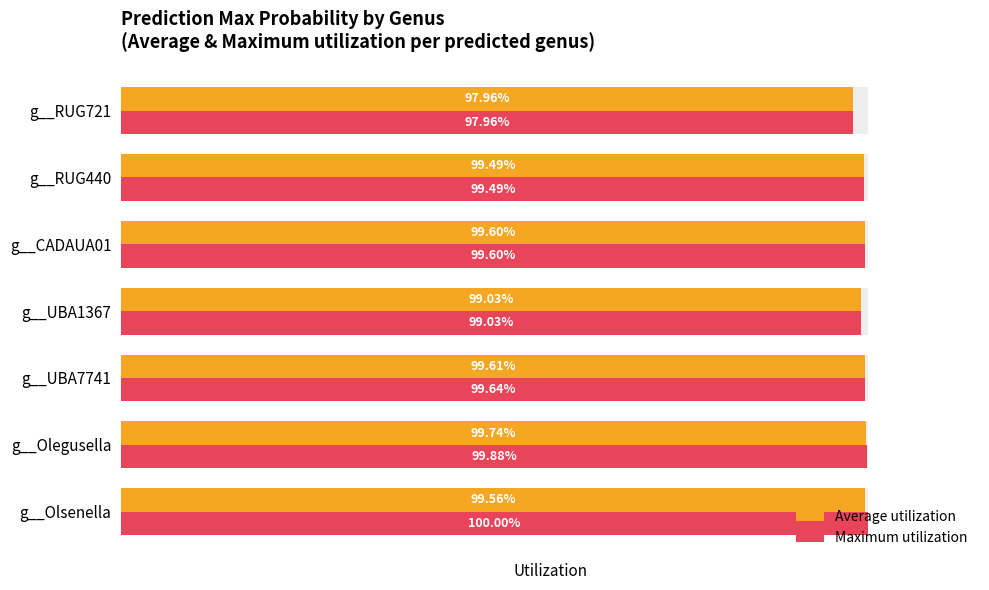

Reading left to right, what are all the values shown in this chart?

Average utilization: 1.0	1.0	1.0	1.0	1.0	1.0	1.0
Maximum utilization: 1.0	1.0	1.0	1.0	1.0	1.0	1.0